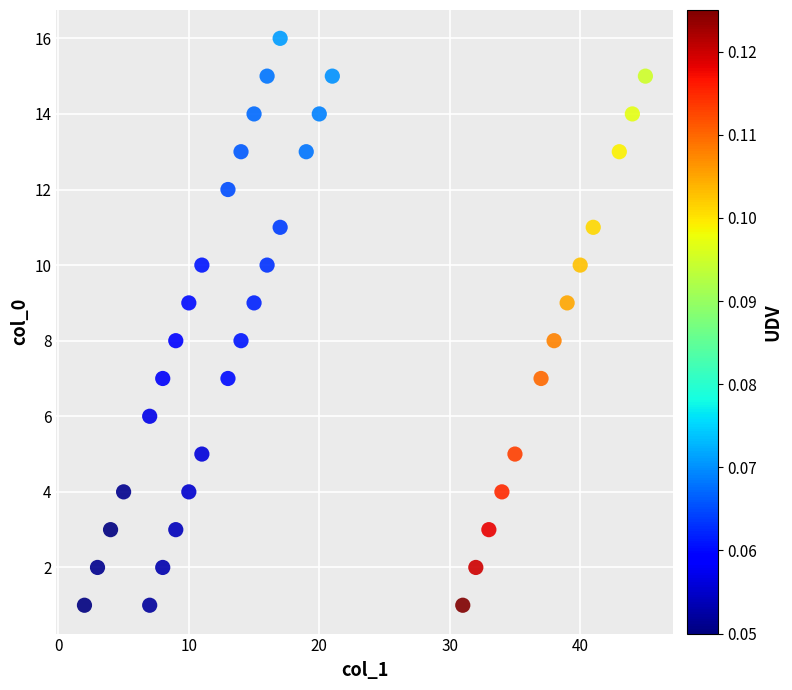

What is the range of X values (max minus min)?

43